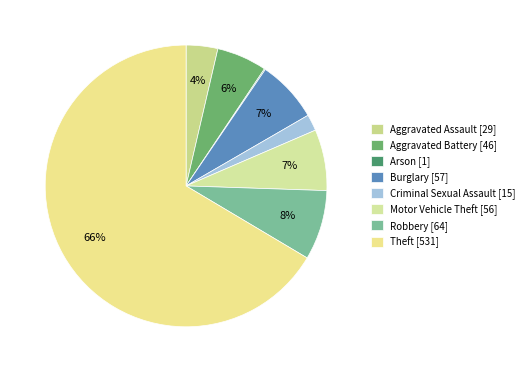

To the nearest percent, what portion does Aggravated Assault represent?

4%